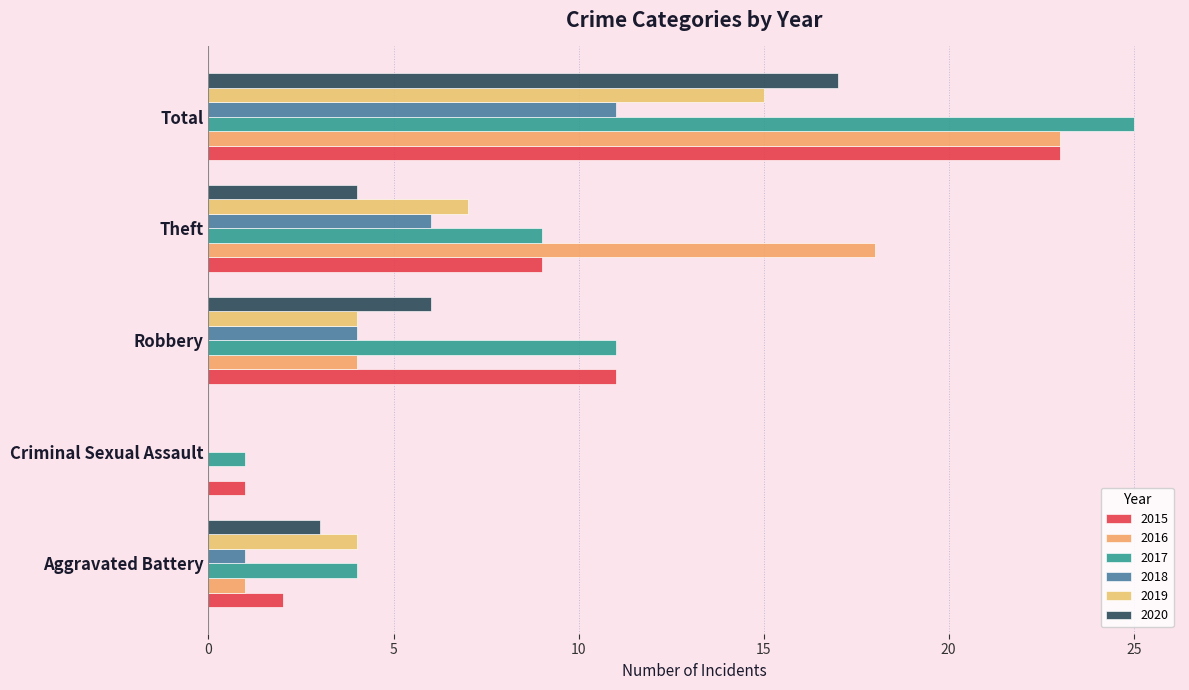

What is the sum of all 2016 values?

46